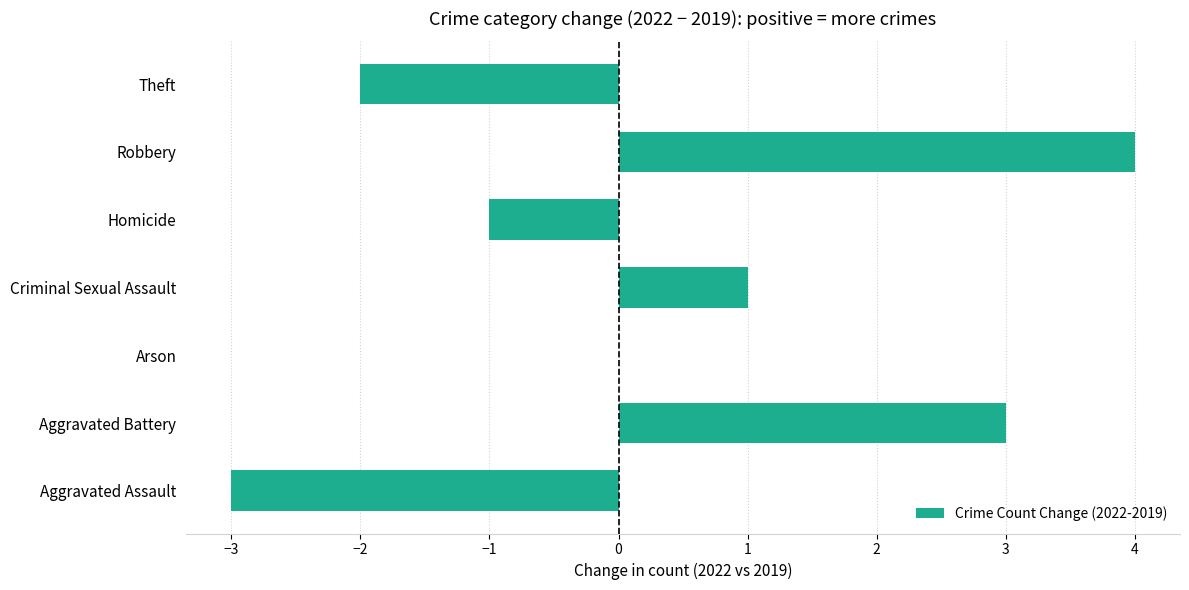

At which category does the chart reach its peak across all series?

Robbery